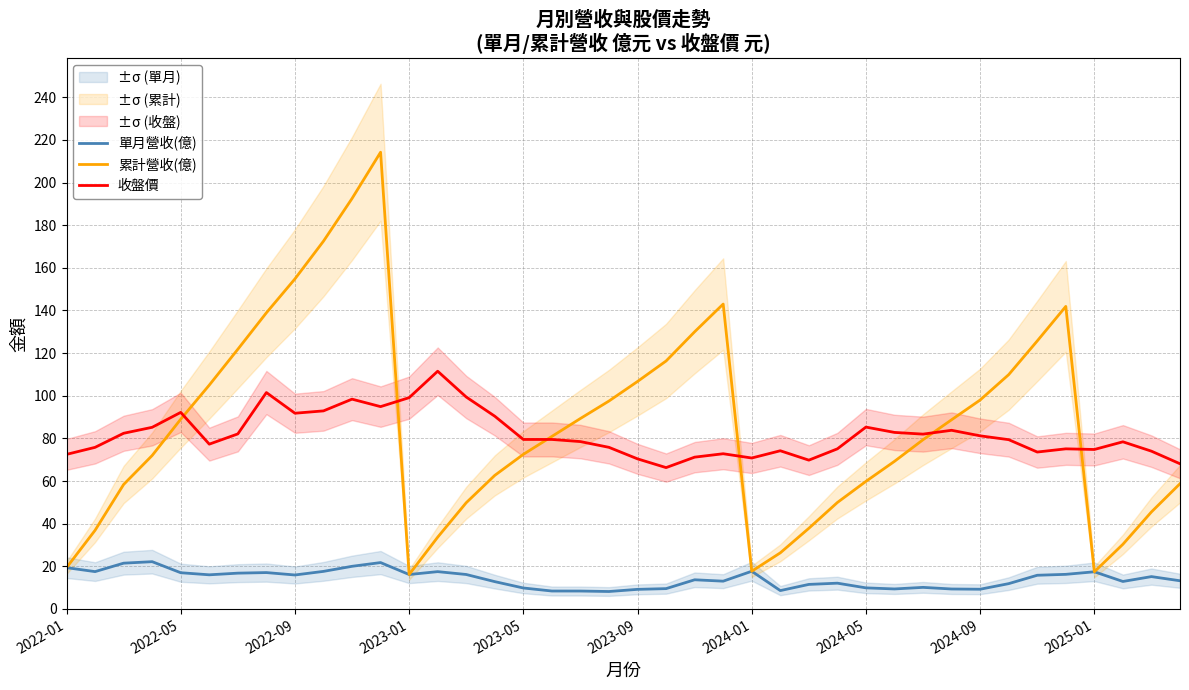

True or false: 收盤價 has a value of 122.9 at 2023-09.

False